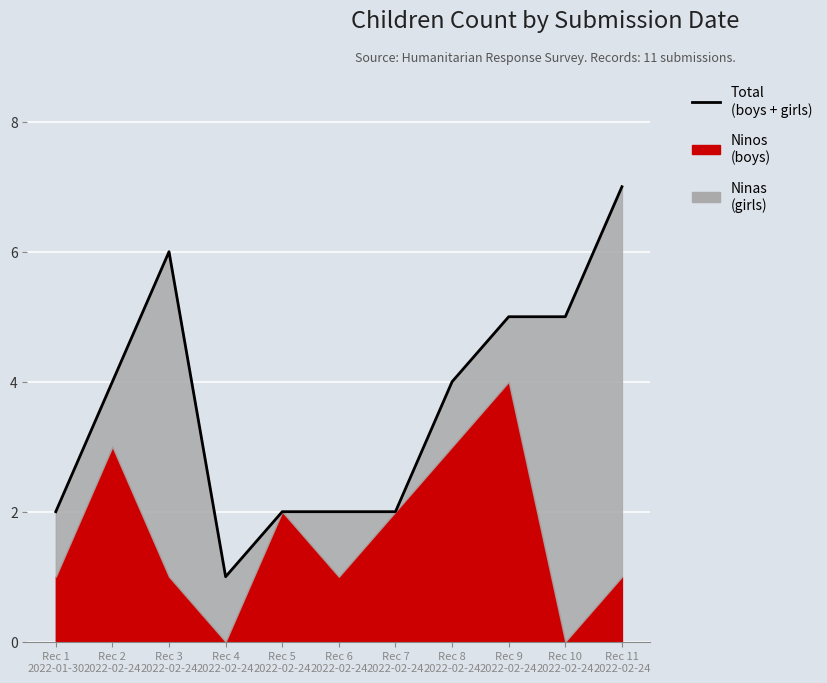

What is the change in value from Rec 1
2022-01-30 to Rec 4
2022-02-24?

-1